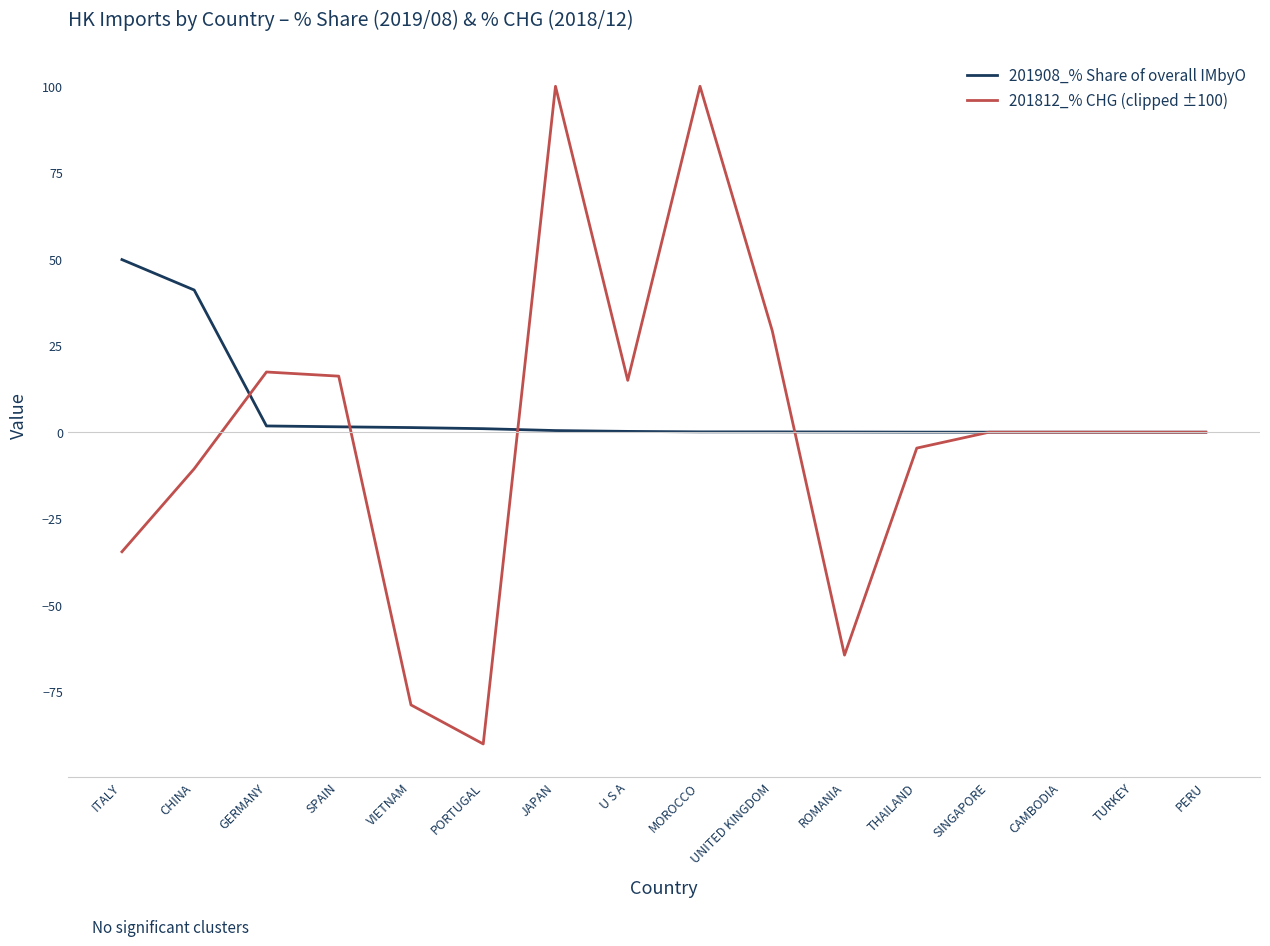

Is it true that 201908_% Share of overall IMbyO equals 58.0 at CHINA?

False